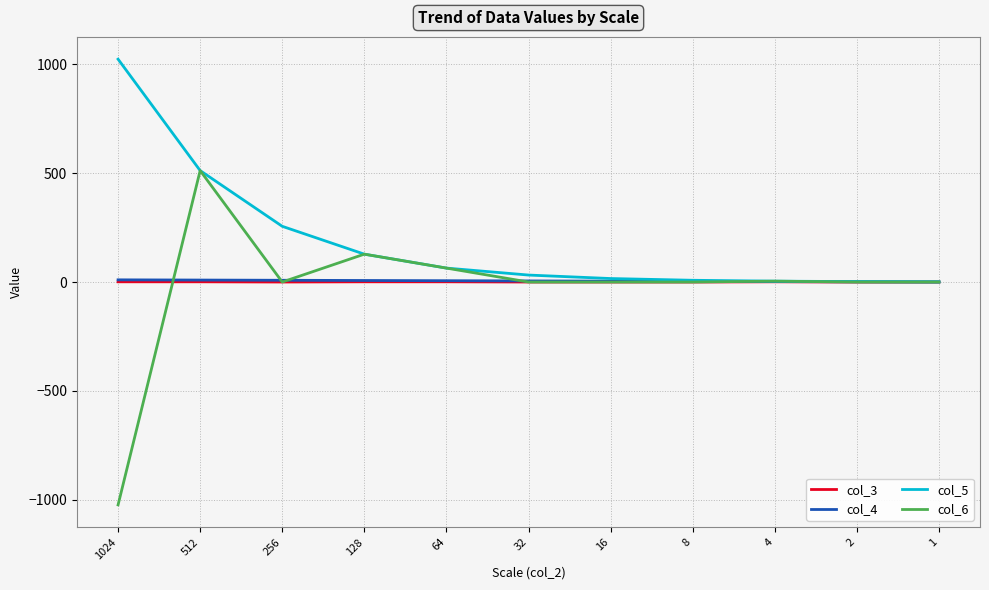

At which category does the chart reach its minimum across all series?

1024